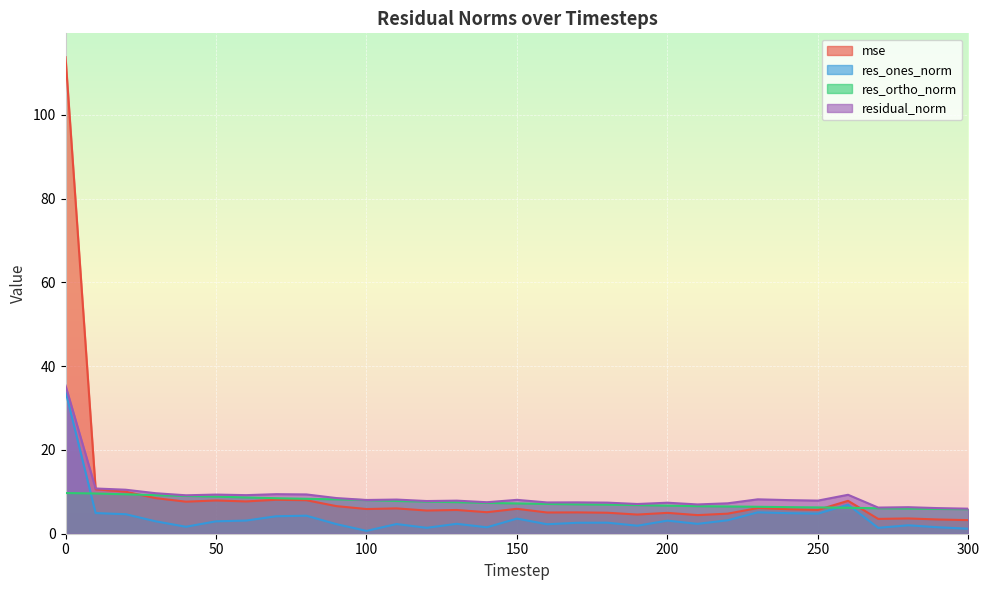

How many lines are shown in the chart?

4